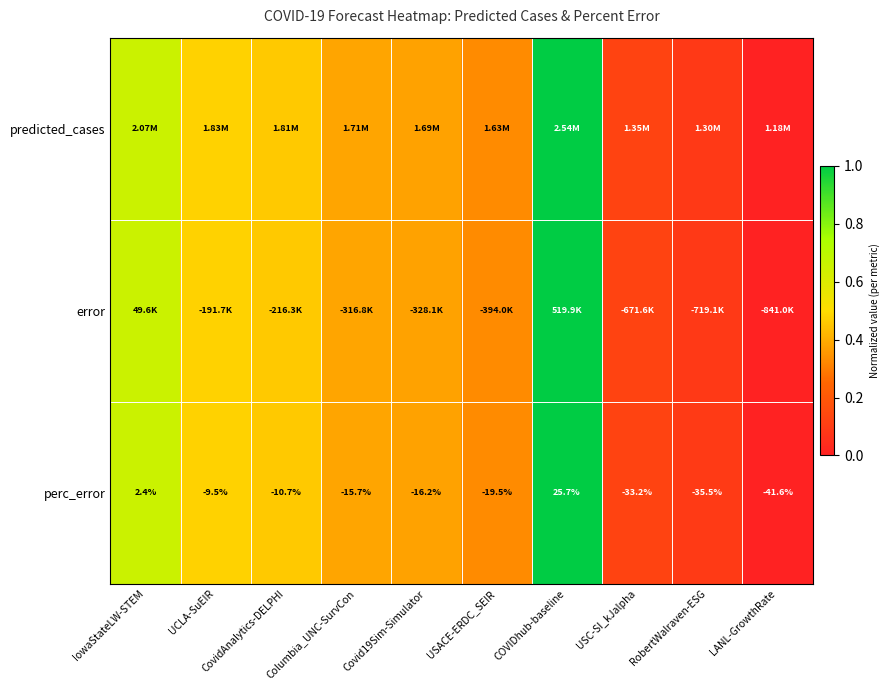

Where is perc_error nearest to the value -7?

UCLA-SuEIR